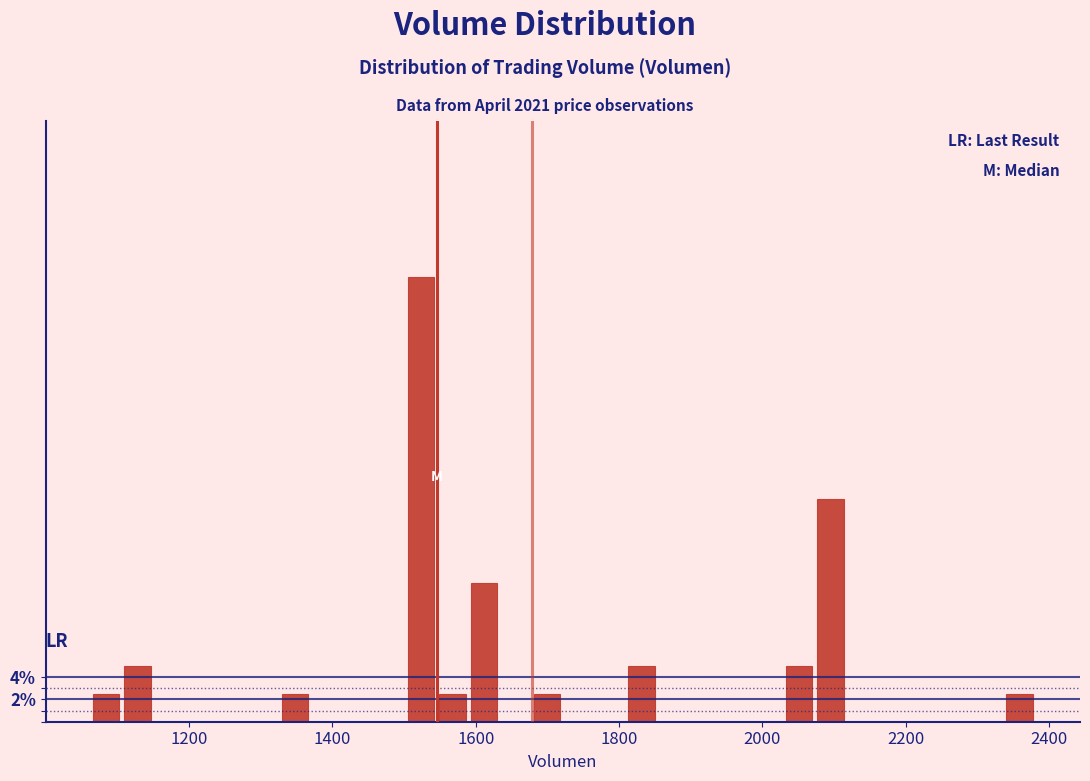

Read against the x-axis, roughly where is the centre of the tallest bar?

1520